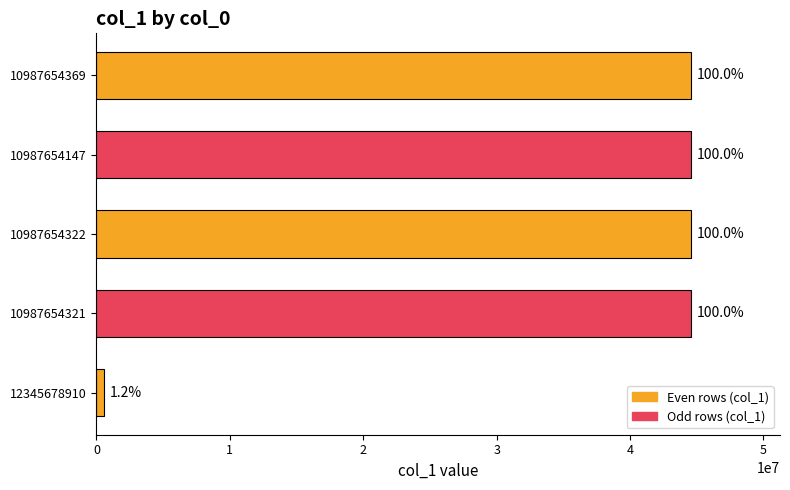

How many bars are there in total?

5